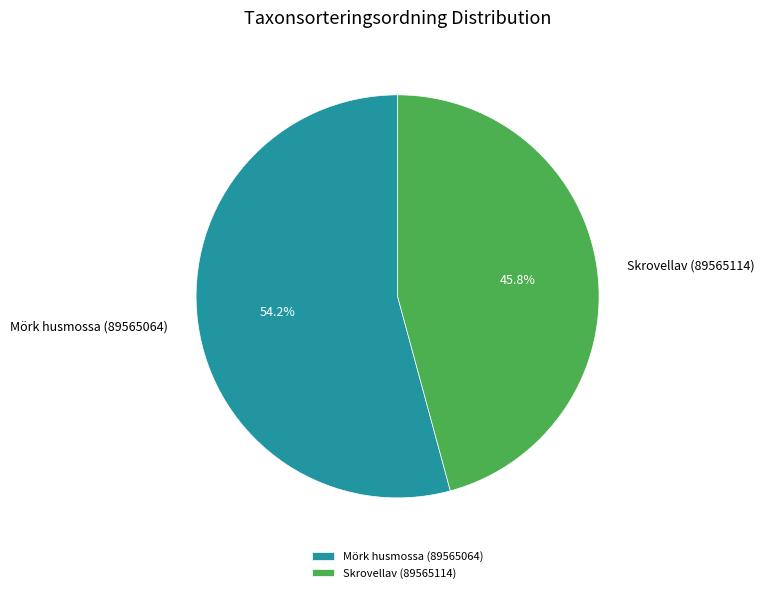

Which slice is the smallest?

Skrovellav (89565114)